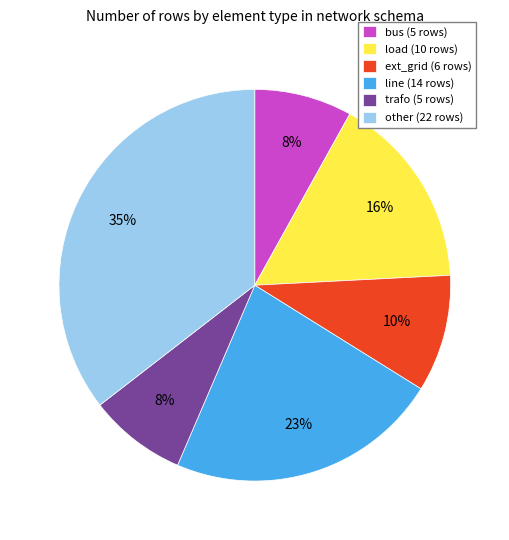

True or false: ext_grid accounts for 10% of the total.

True